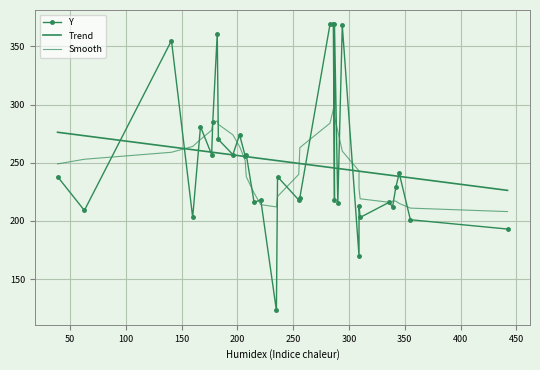

What is the greatest value displayed?

369